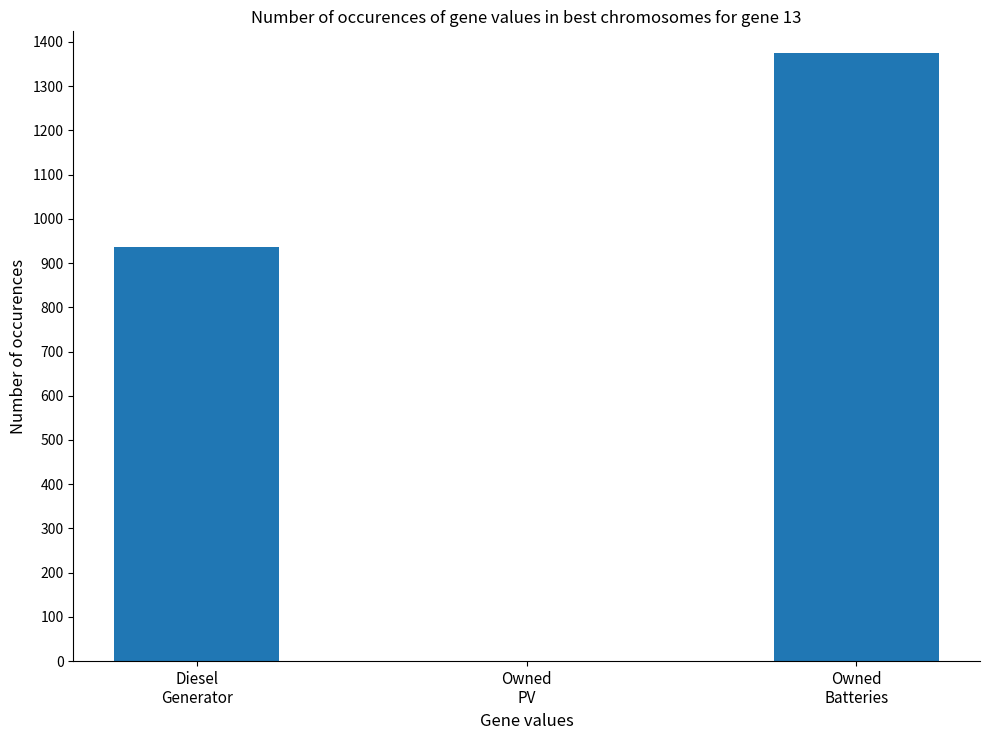

What is the difference between the values at Owned
PV and Diesel
Generator?

936